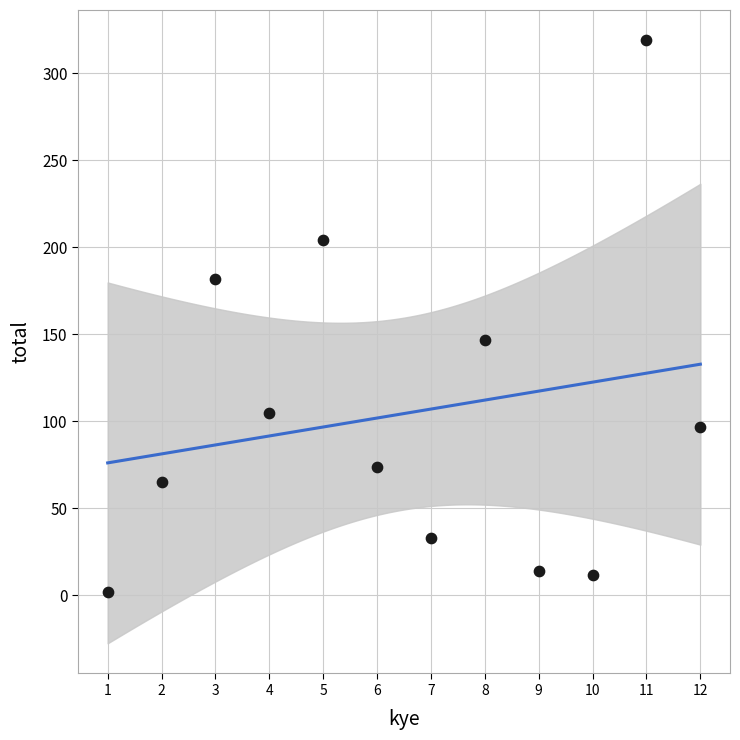

What Y value in the scatter plot is closest to 160?

147